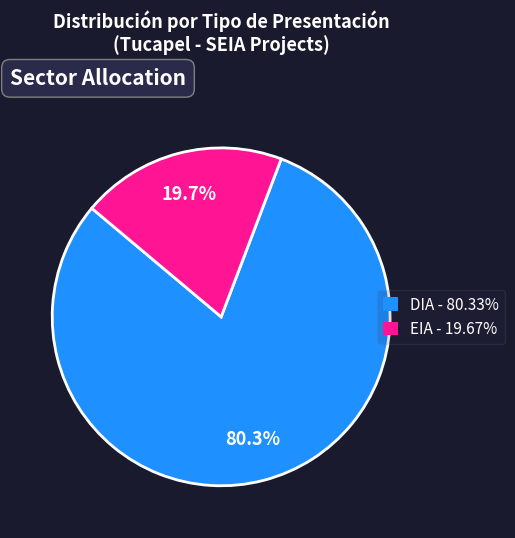

How many segments does this pie chart have?

2